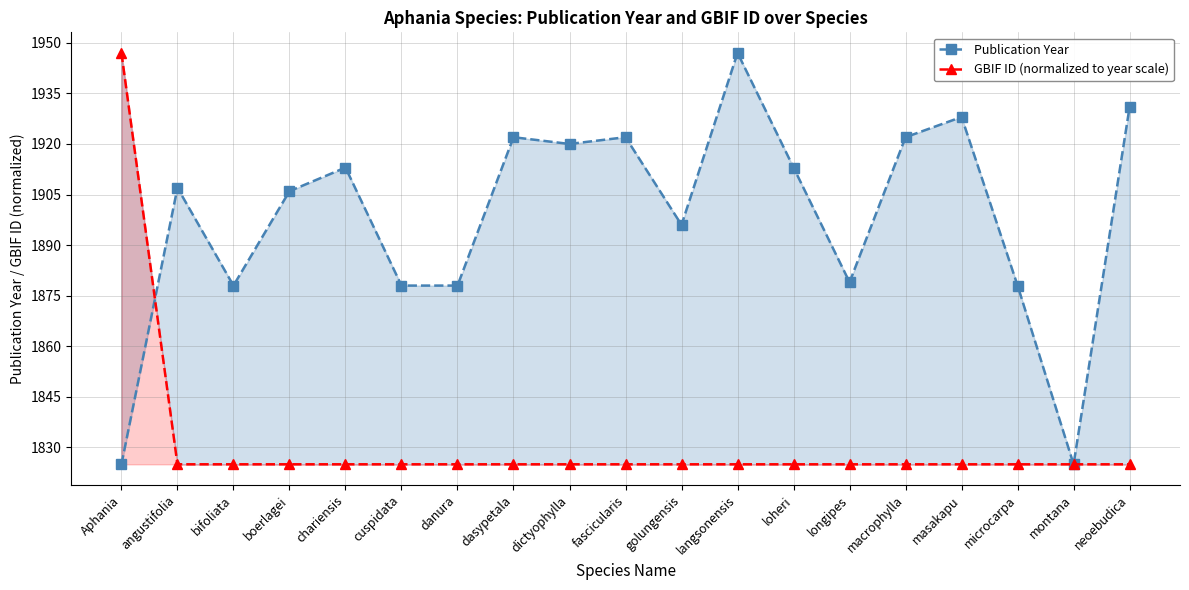

What is the difference between the maximum and second lowest values in the GBIF ID (normalized to year scale) series?

122.0